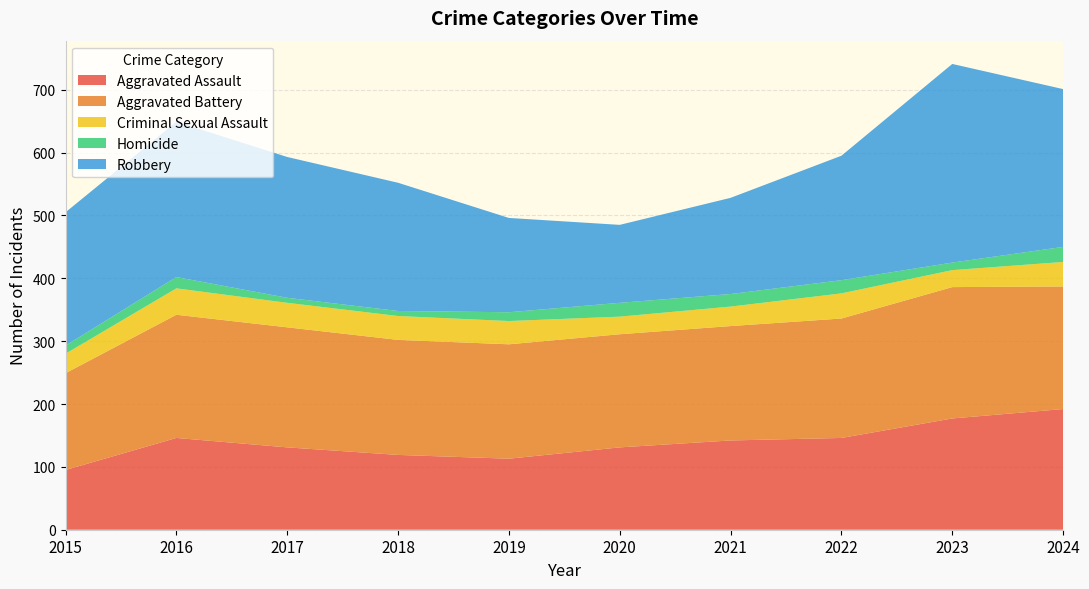

Reading right to left, list all the values displayed in this chart.

Aggravated Assault: 192	177	146	142	131	113	119	131	146	95
Aggravated Battery: 195	209	190	182	180	182	183	191	196	154
Criminal Sexual Assault: 39	27	40	31	28	37	38	39	42	31
Homicide: 24	12	21	20	22	14	8	8	18	13
Robbery: 251	316	198	153	124	150	204	224	247	212